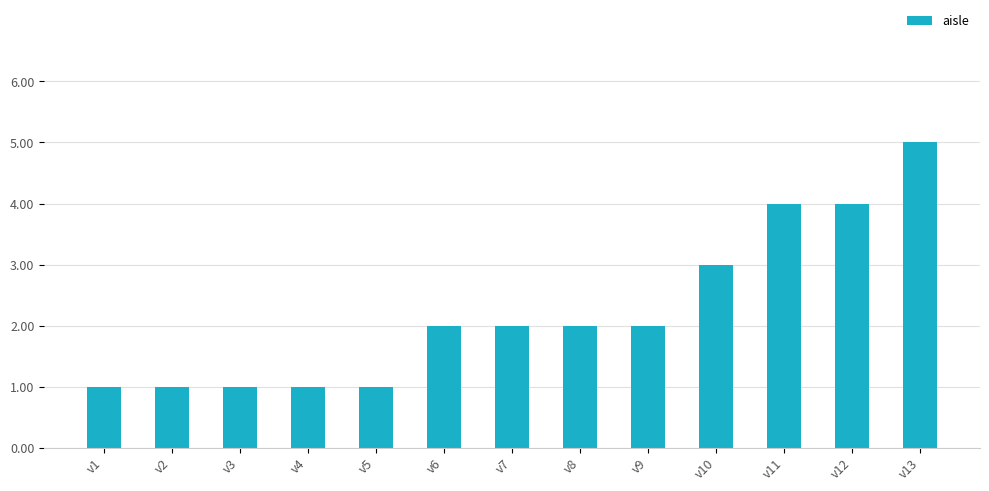

What is the ratio of the value at v1 to the value at v3?

1.0